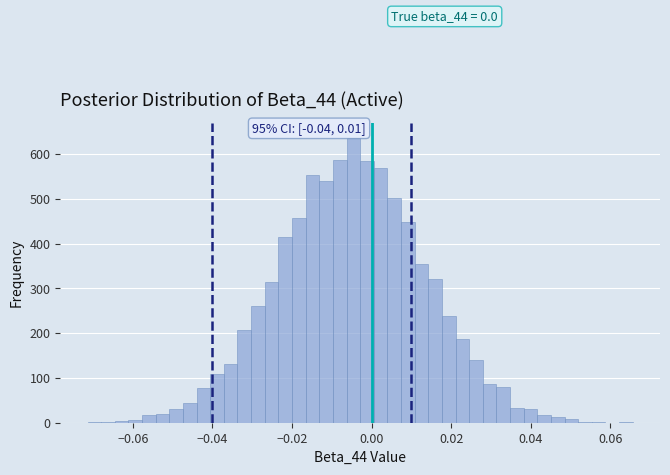

Read against the x-axis, roughly where is the centre of the tallest bar?

-0.004